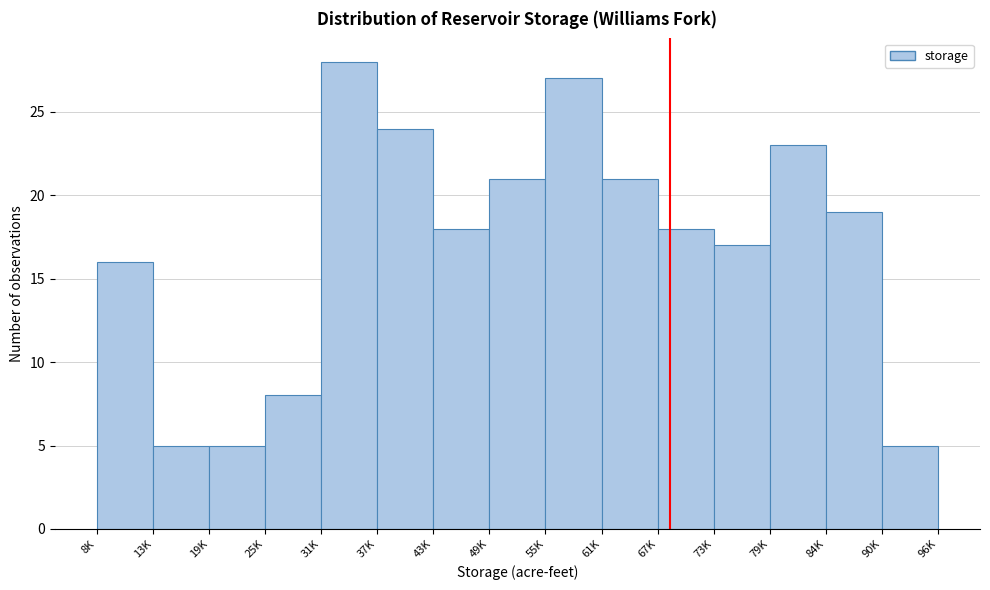

Reading left to right, list all the values displayed in this chart.

8K=16	13K=5	19K=5	25K=8	31K=28	37K=24	43K=18	49K=21	55K=27	61K=21	67K=18	73K=17	79K=23	84K=19	90K=5